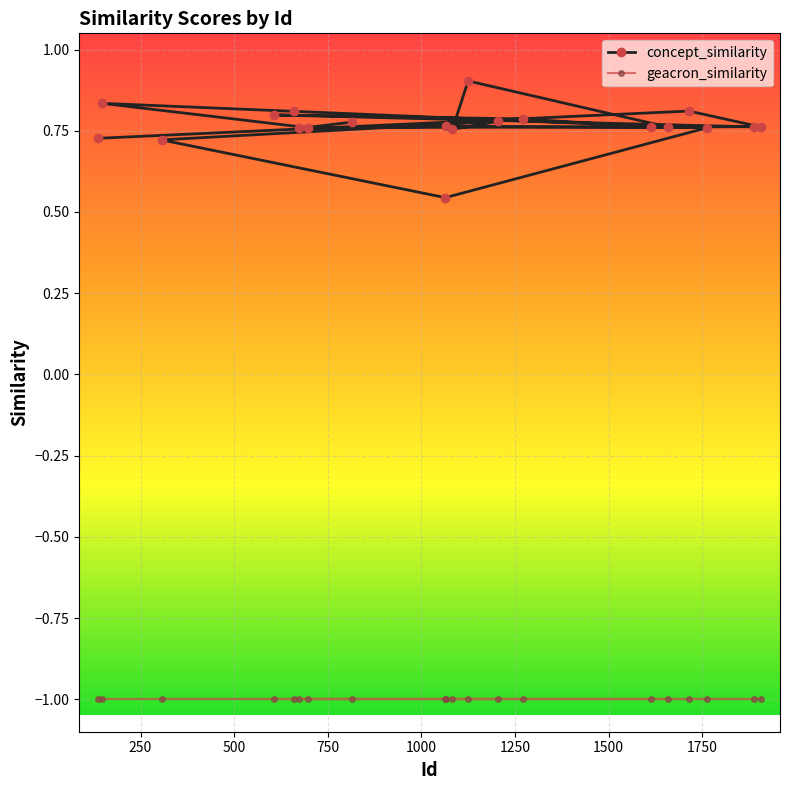

Which series has the largest range (max minus min)?

concept_similarity